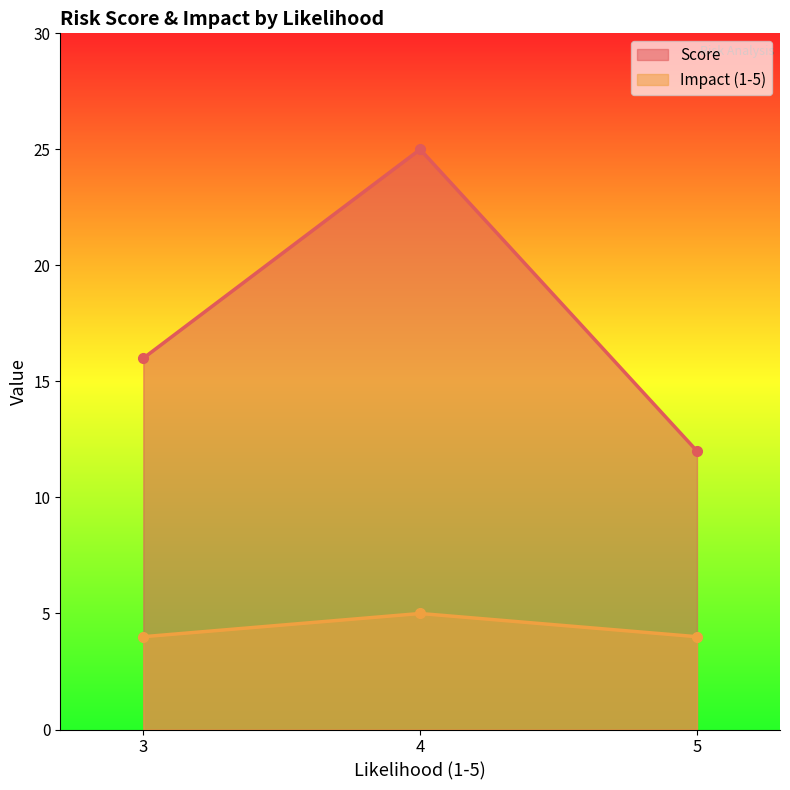

What are all the series names shown in the legend?

Score, Impact (1-5)